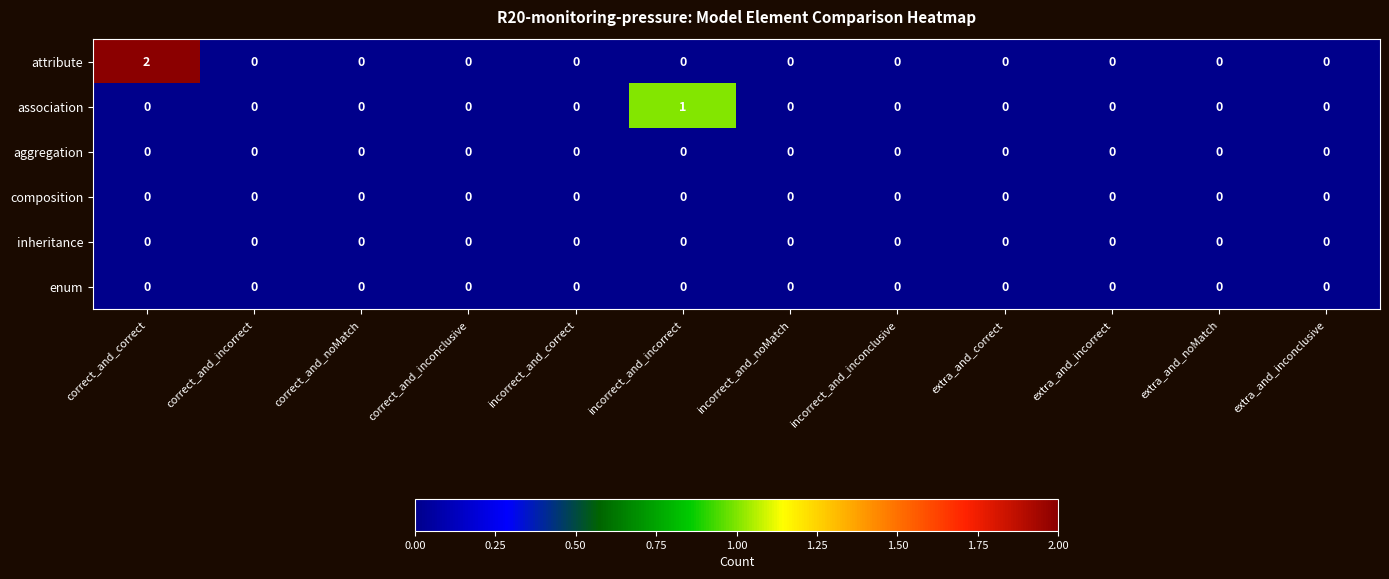

How many distinct data groups are displayed?

6